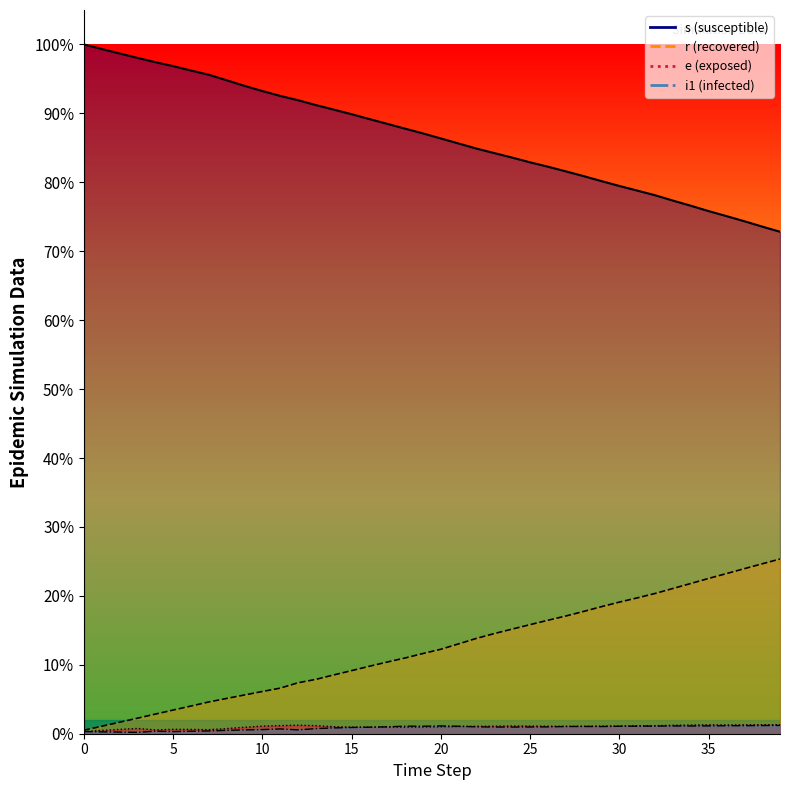

Does the chart have visible grid lines?

No